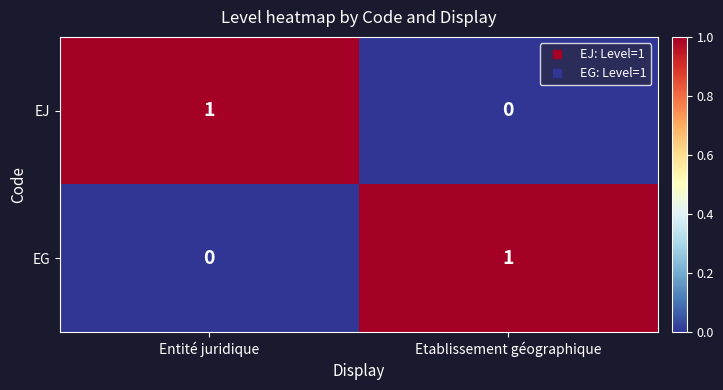

At which label does EJ reach its peak?

Entité juridique